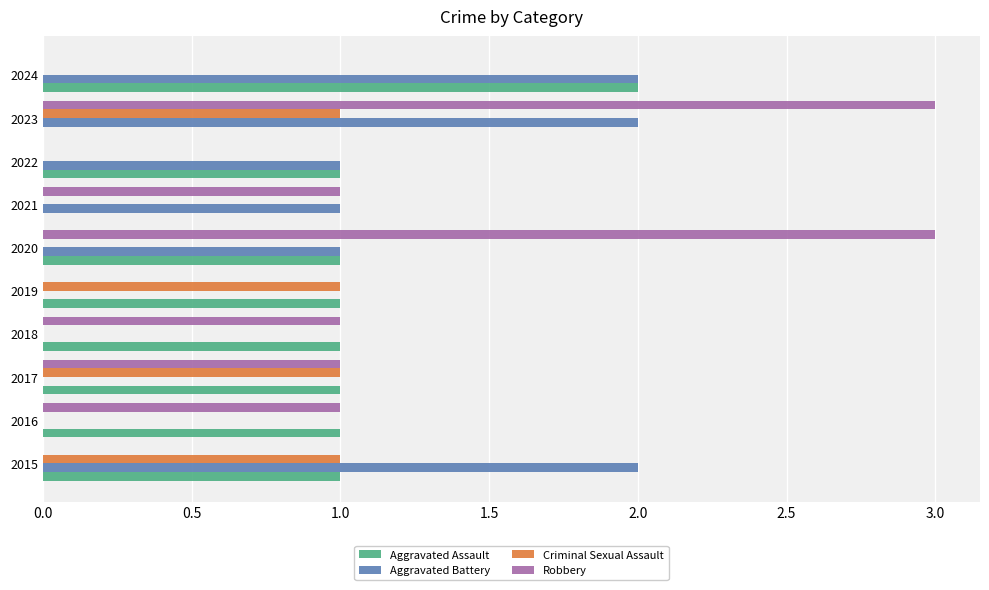

Is the value of Robbery at 2024 greater than the value of Aggravated Assault at 2020?

No